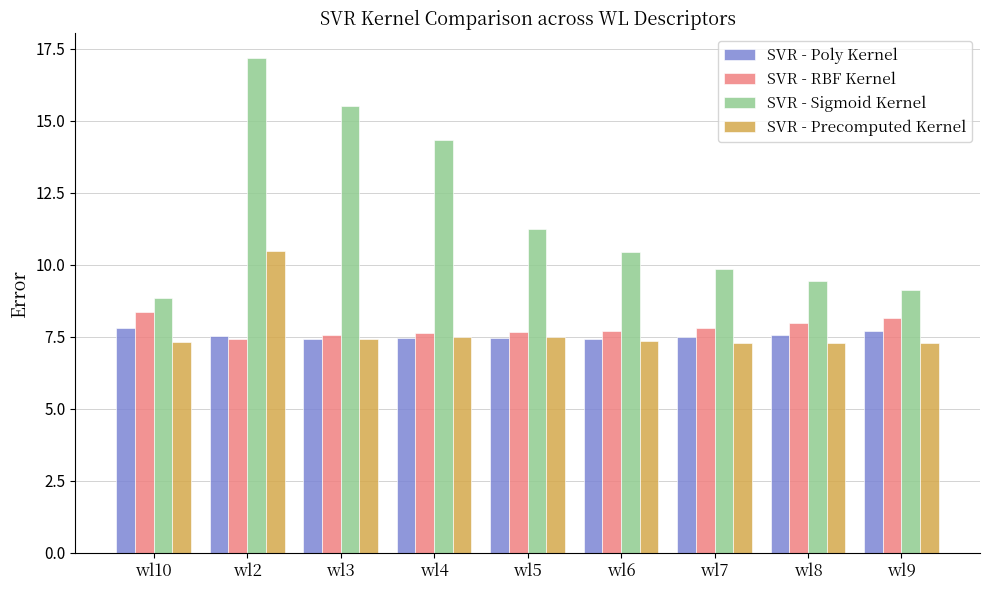

How many groups of bars are there?

9